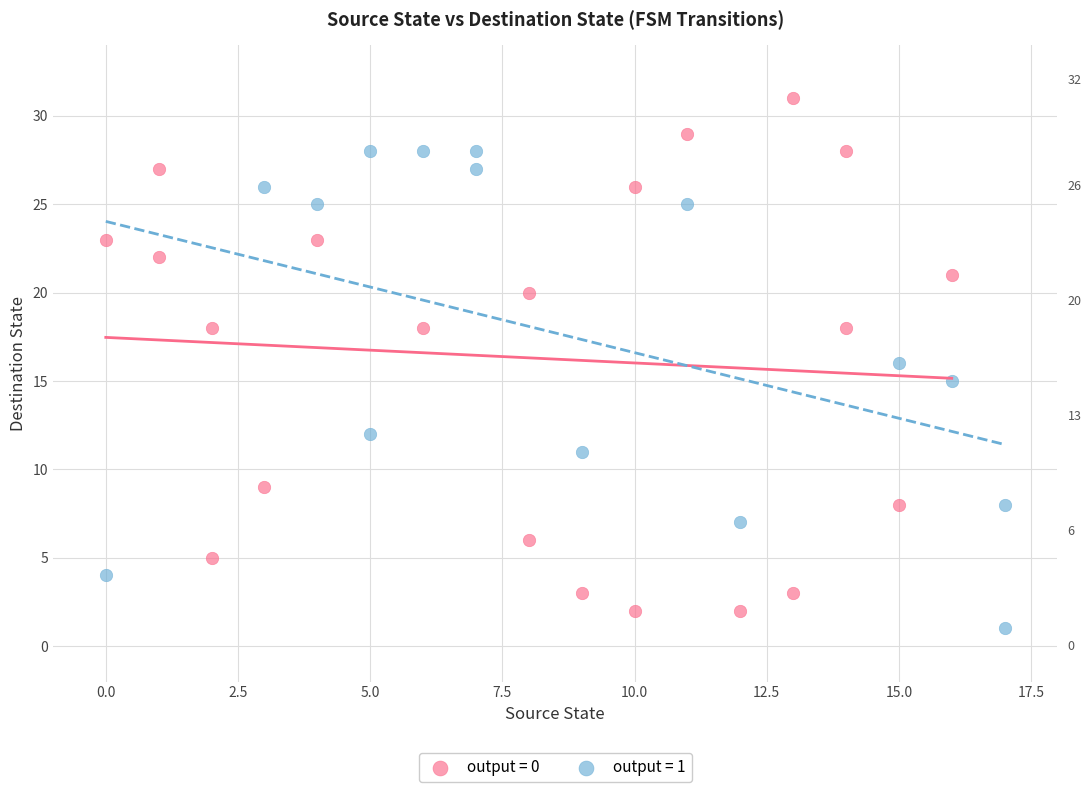

Which series has the largest Y range (max minus min)?

output = 0